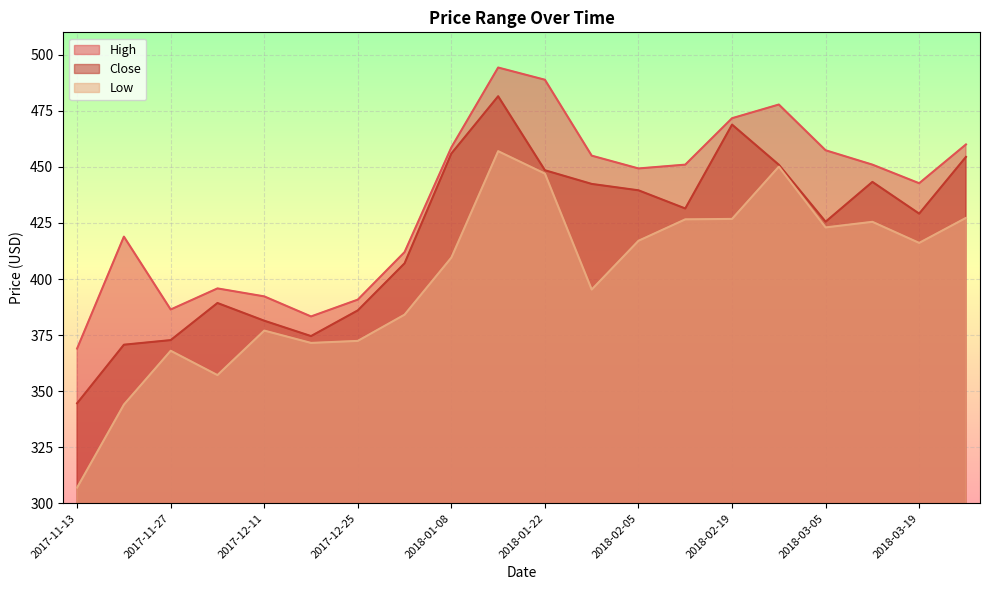

Rank the series at 2017-11-13 from lowest to highest value.

Low, Close, High